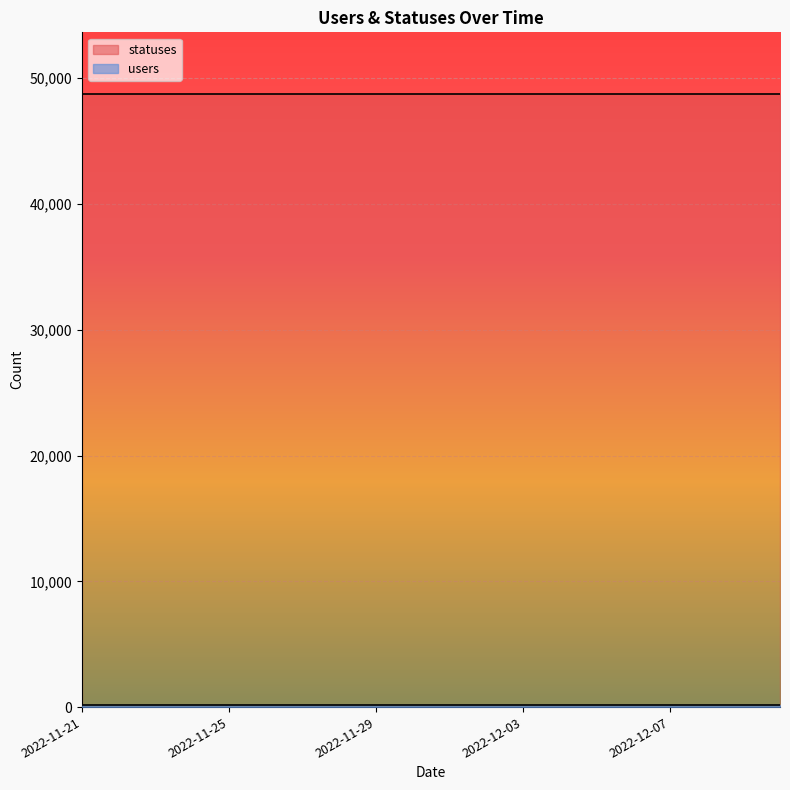

Rank the series at 2022-11-24 from lowest to highest value.

users, statuses